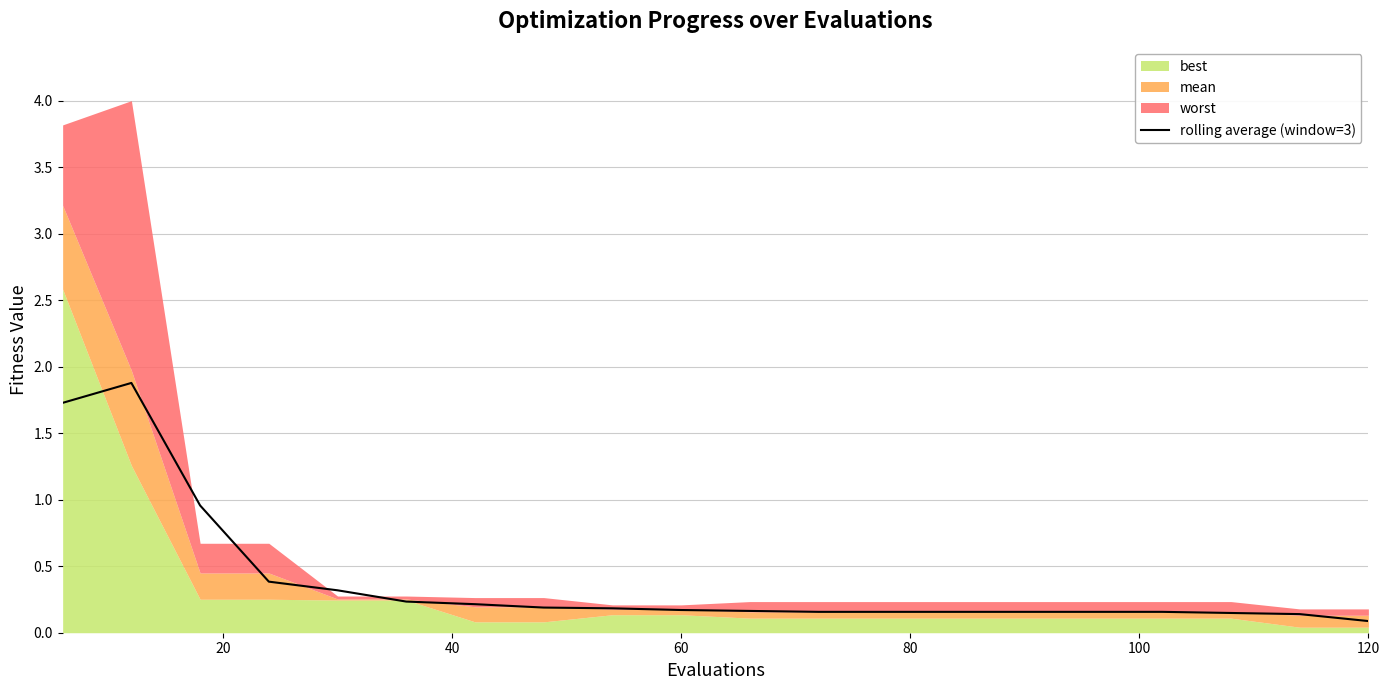

True or false: rolling average (window=3) has a value of 0.2 at 60.

True